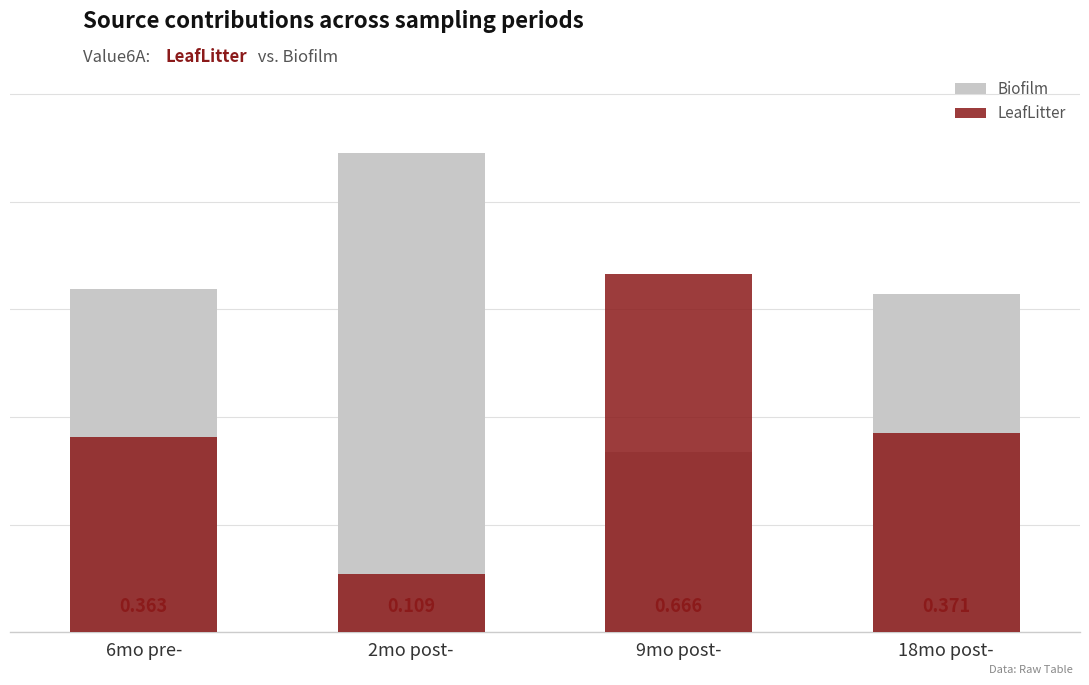

At which label is LeafLitter closest to 0?

2mo post-